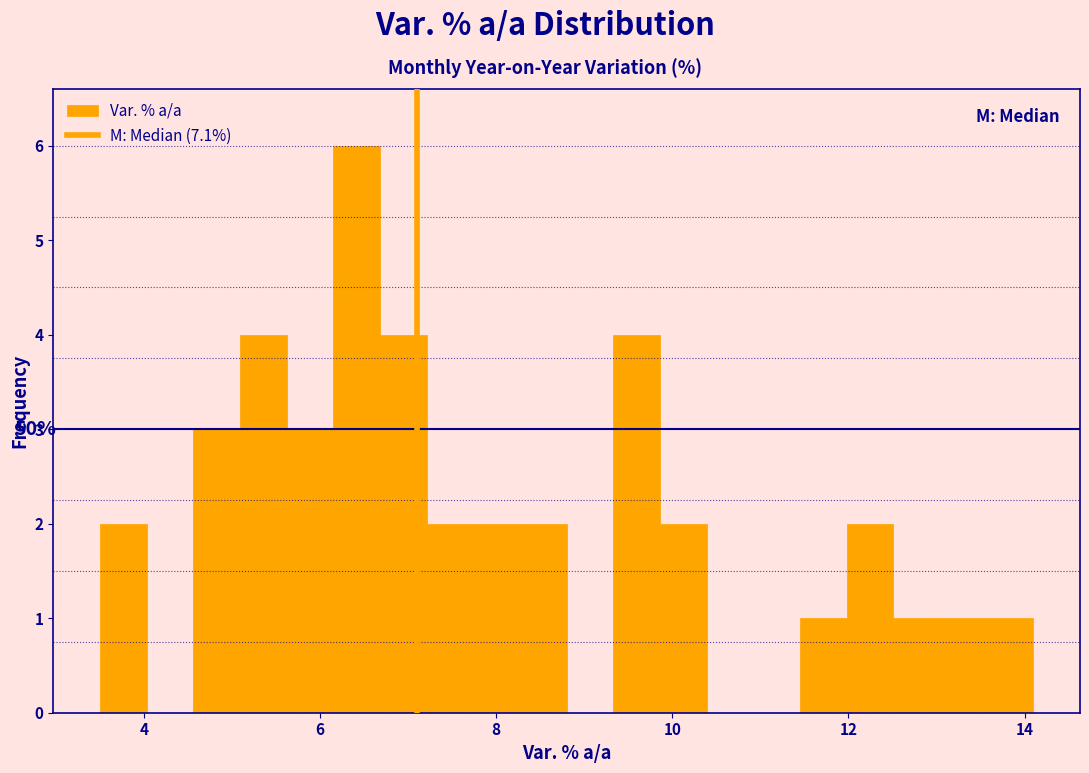

Around what value on the x-axis is the tallest bar? Give the approximate position of its centre, as read against the axis.

6.4